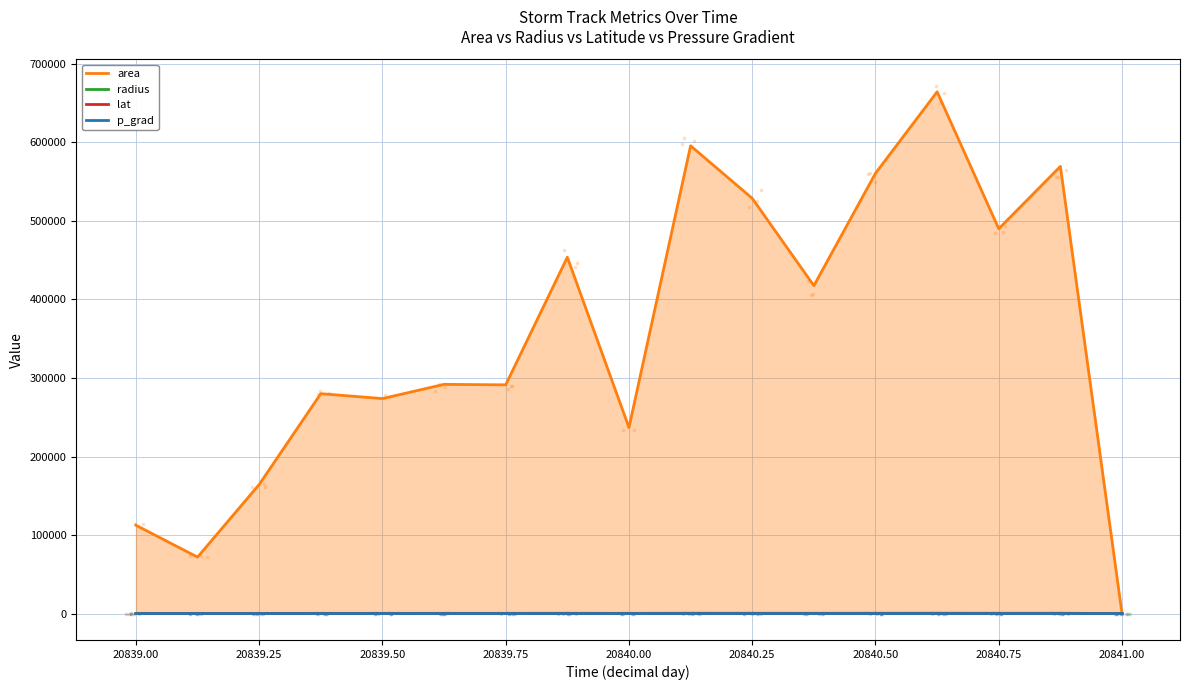

What are all the series names shown in the legend?

area, radius, lat, p_grad